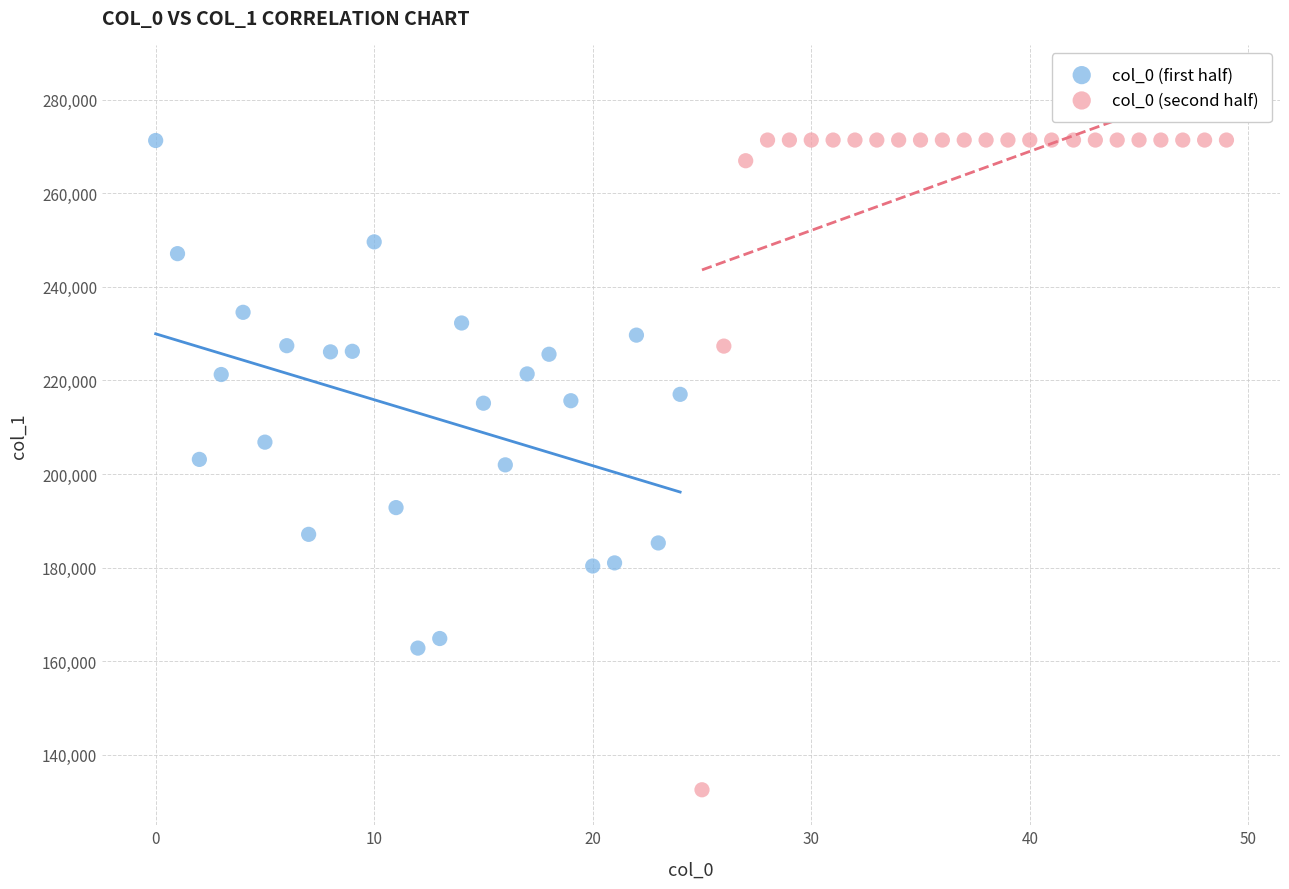

Which series contains the lowest Y value?

col_0 (second half)